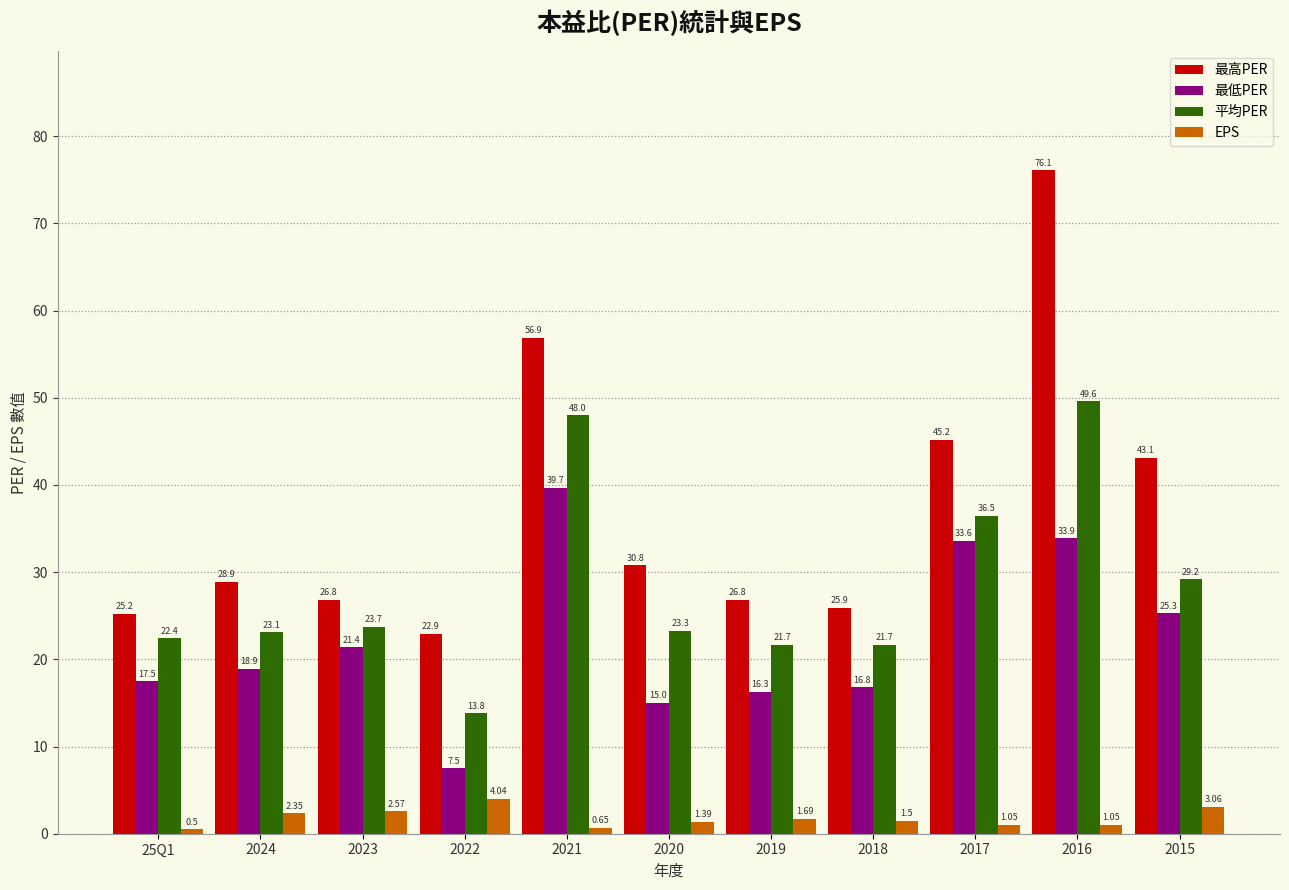

How many values in the 最低PER series are below 18?

5